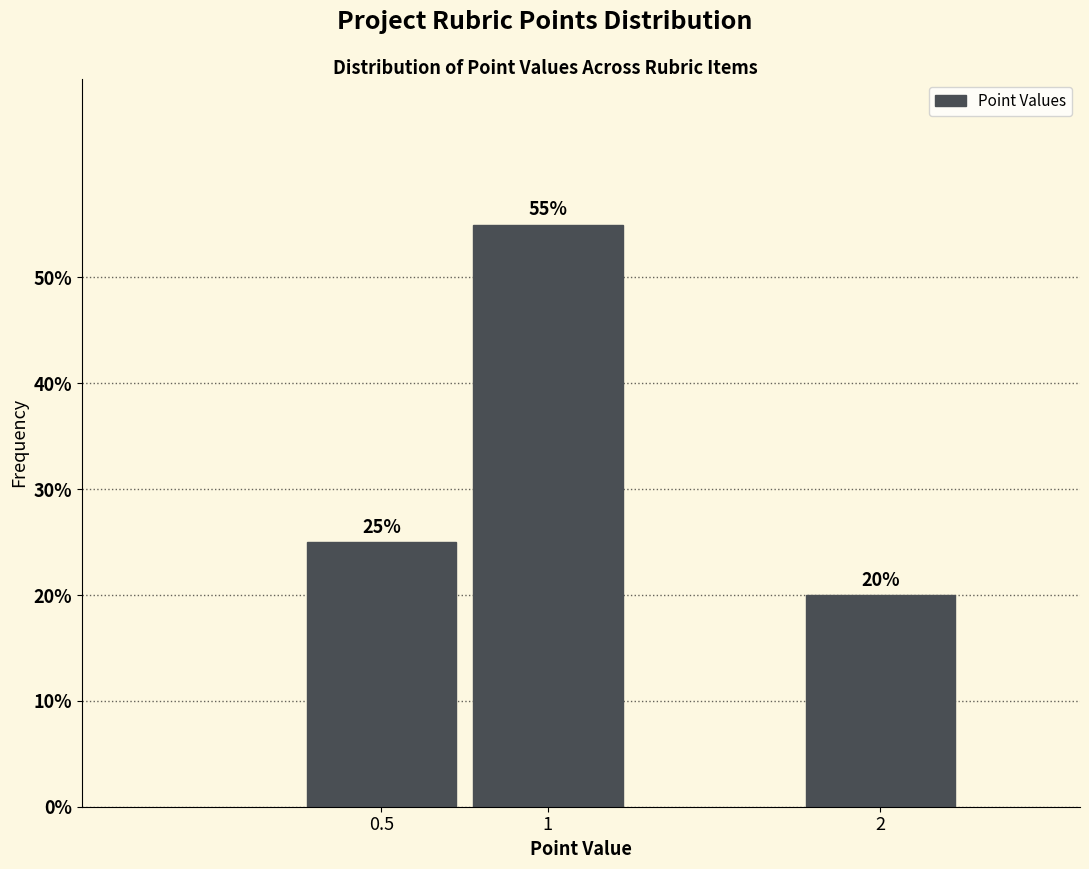

Reading left to right, transcribe all the data shown in this chart.

25.0	55.0	20.0